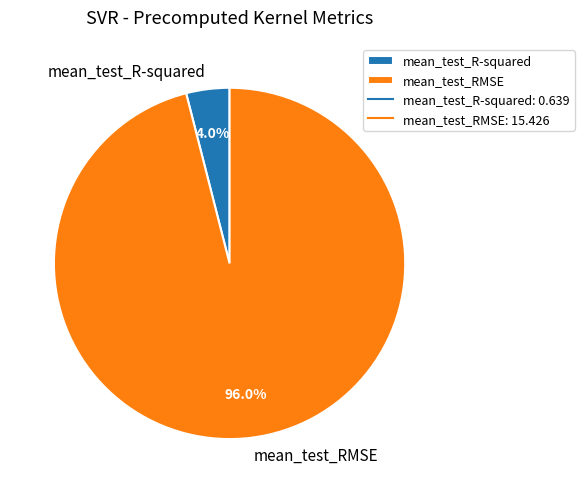

Which slice is the largest?

mean_test_RMSE